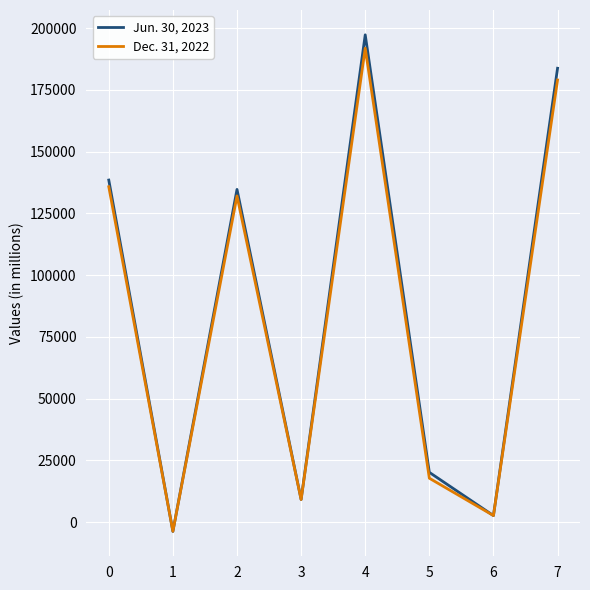

At which category is the sum across all series the highest?

4